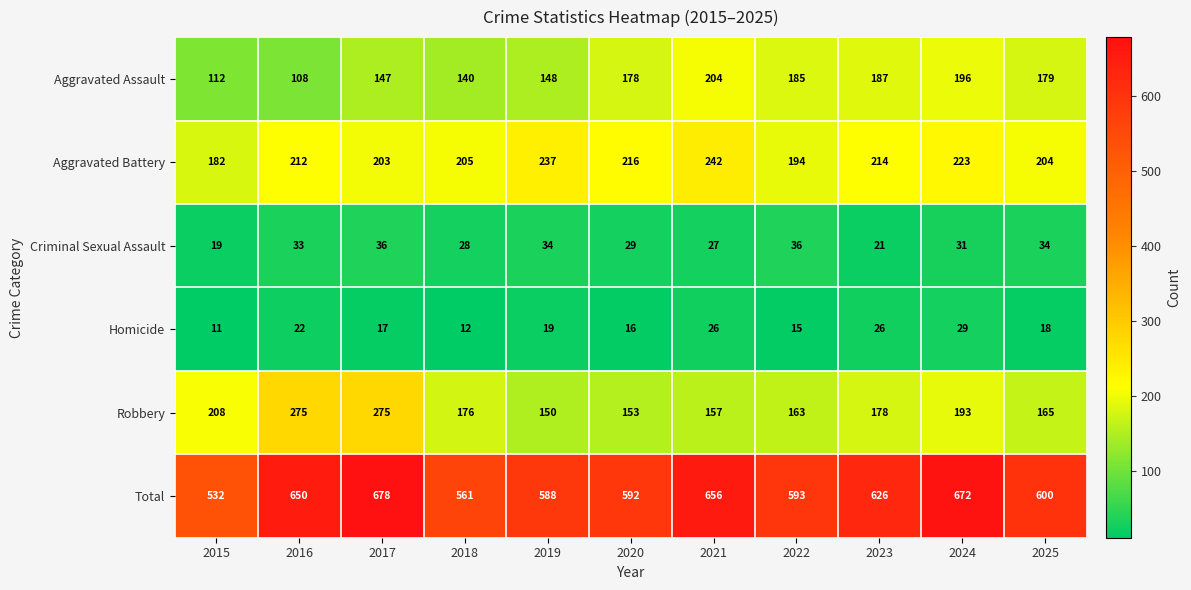

What is the approximate value of Robbery at 2024, to the nearest 50?

200